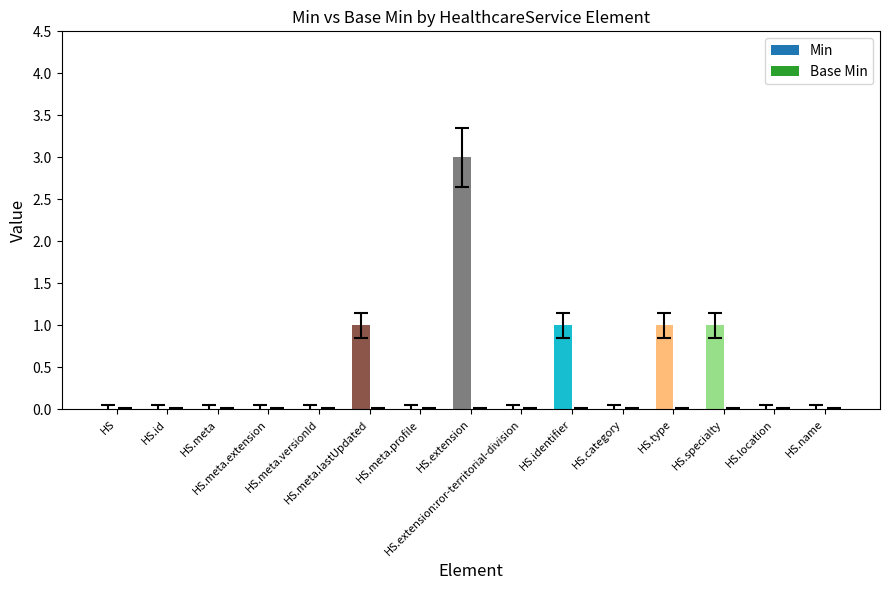

Are the bars horizontal?

No